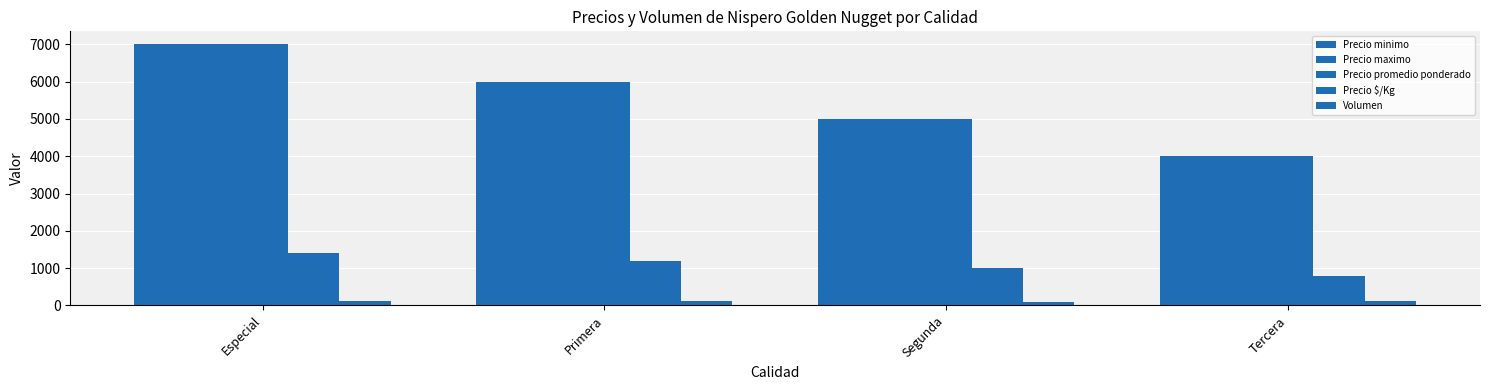

At which label does Precio $/Kg reach its peak?

Especial